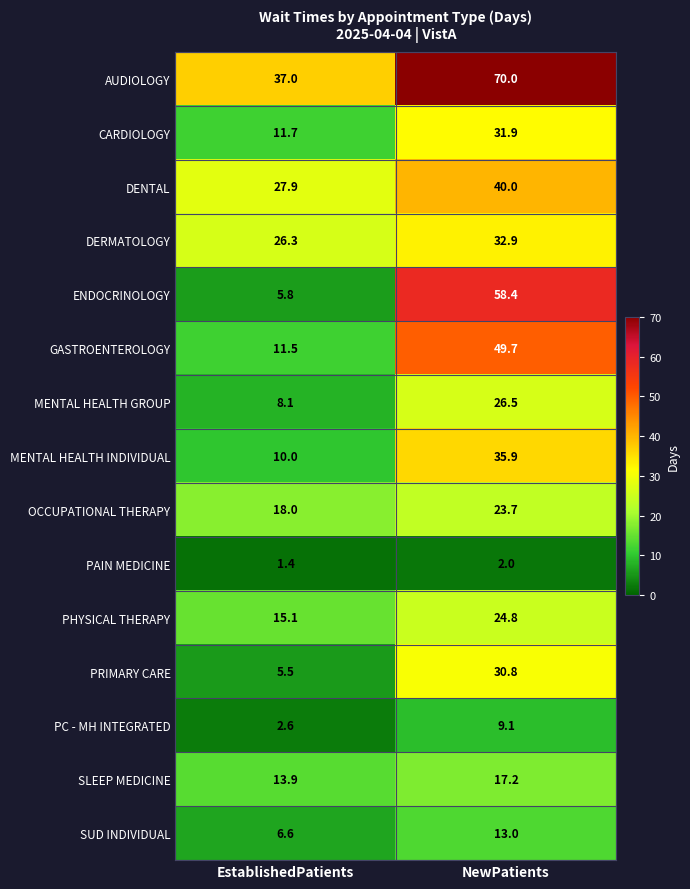

At how many categories does at least one series exceed 21?

2